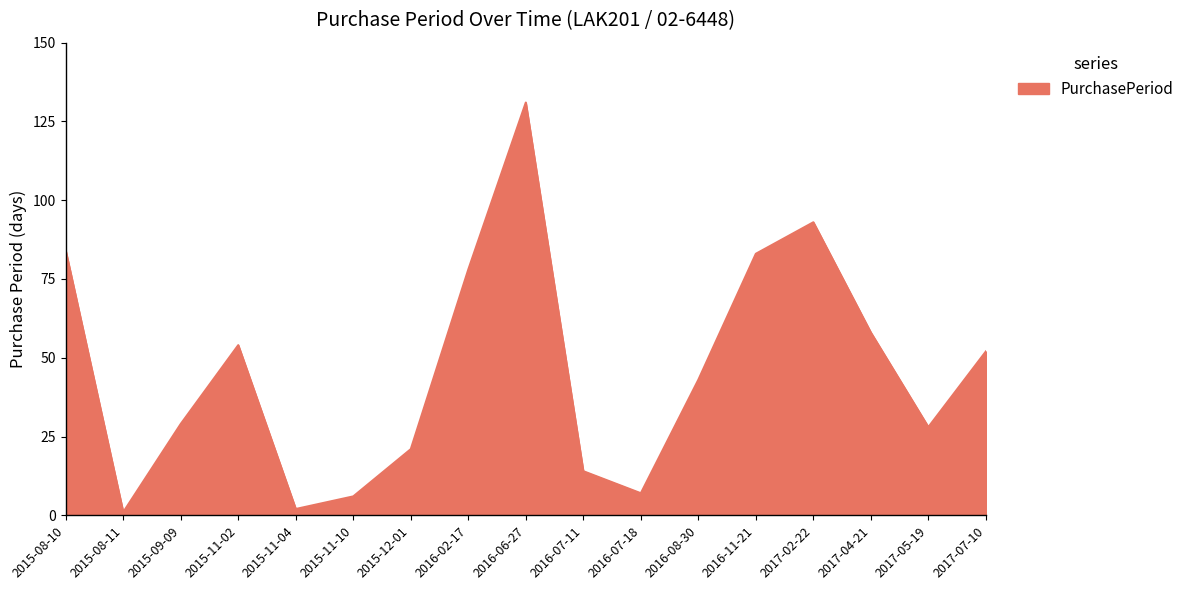

Between 2017-05-19 and 2017-02-22, which is larger?

2017-02-22